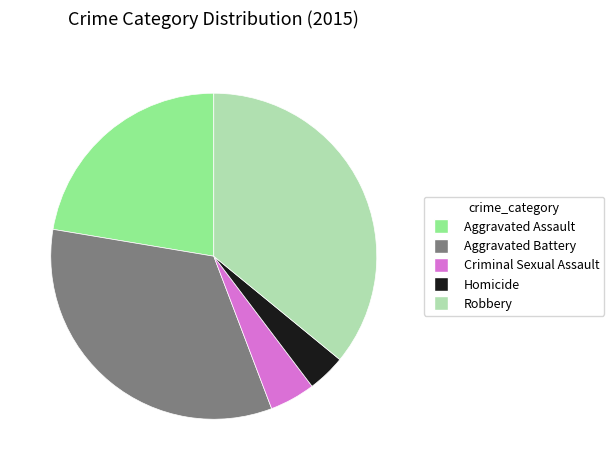

How many slices are in this pie chart?

5